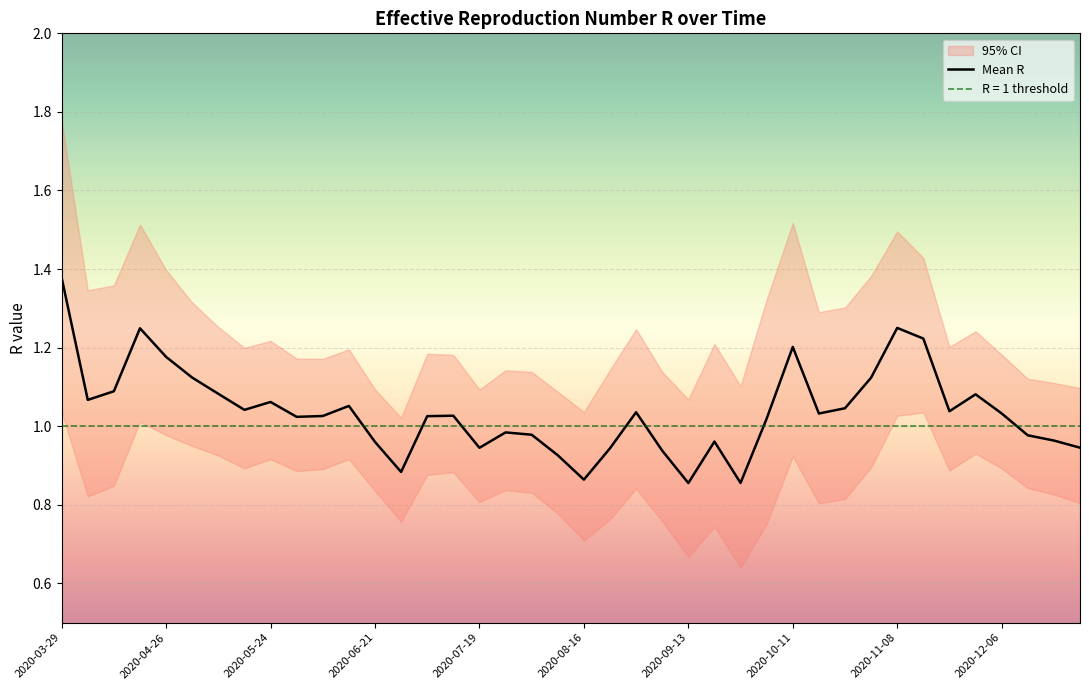

What is the value of the 39th point from the left?

1.0